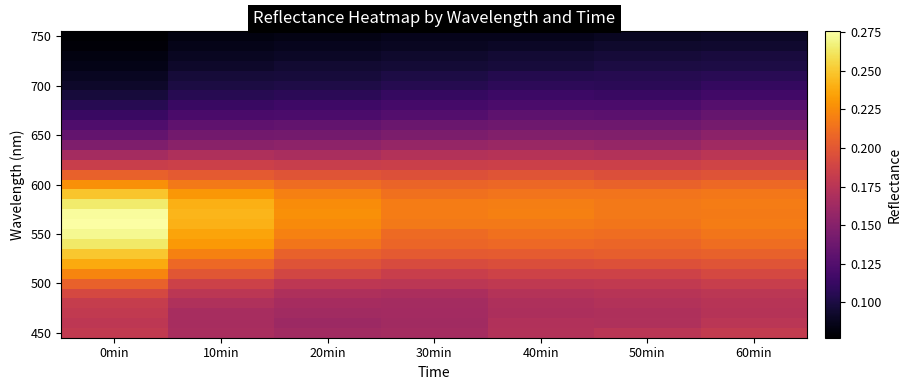

What is the maximum value shown in the chart?

0.3